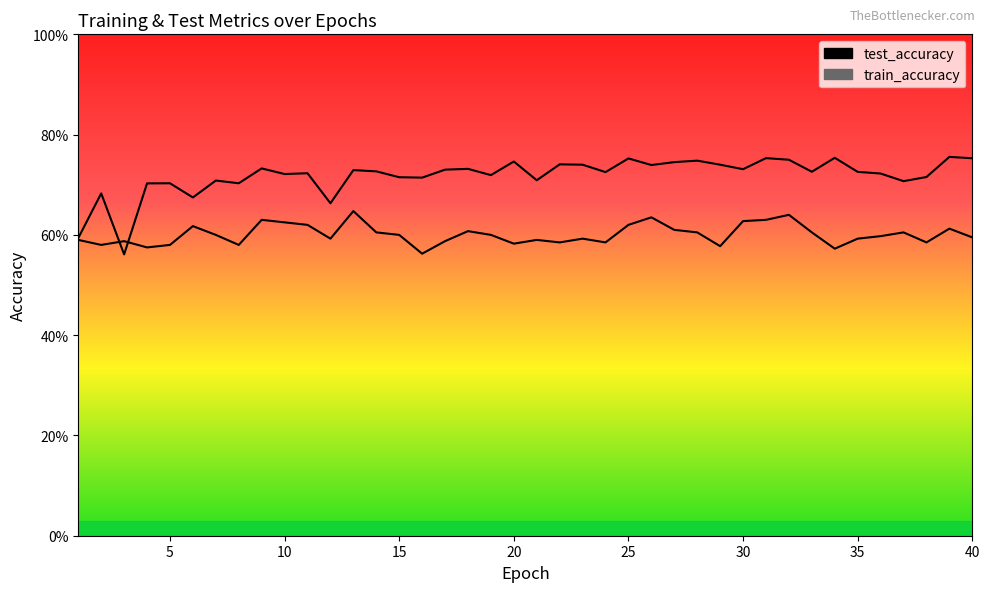

True or false: test_accuracy and train_accuracy intersect in this chart.

True